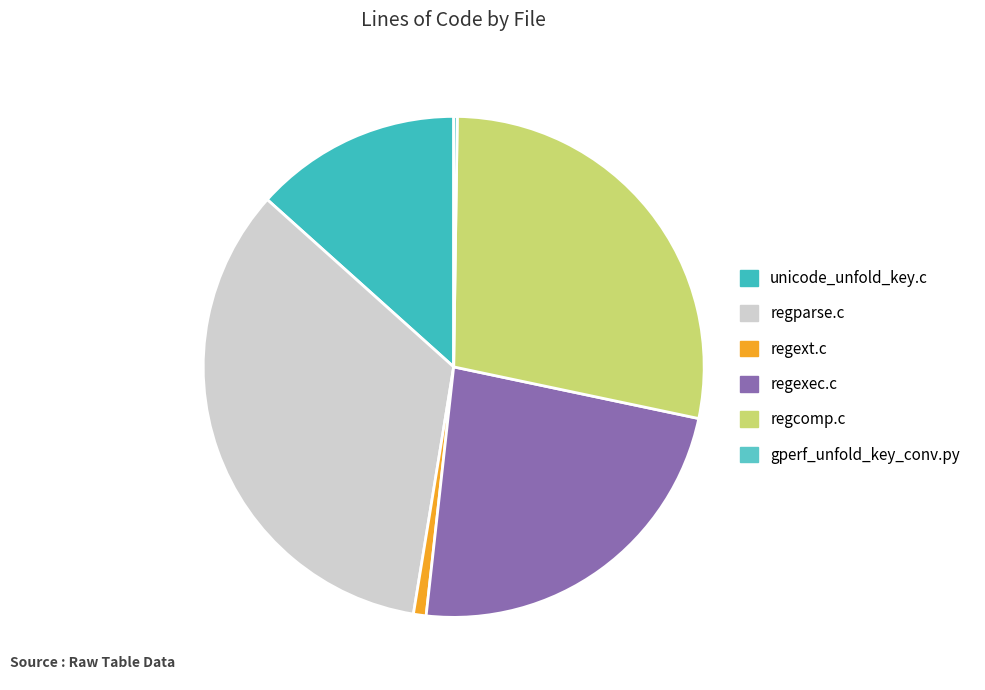

How many segments does this pie chart have?

6